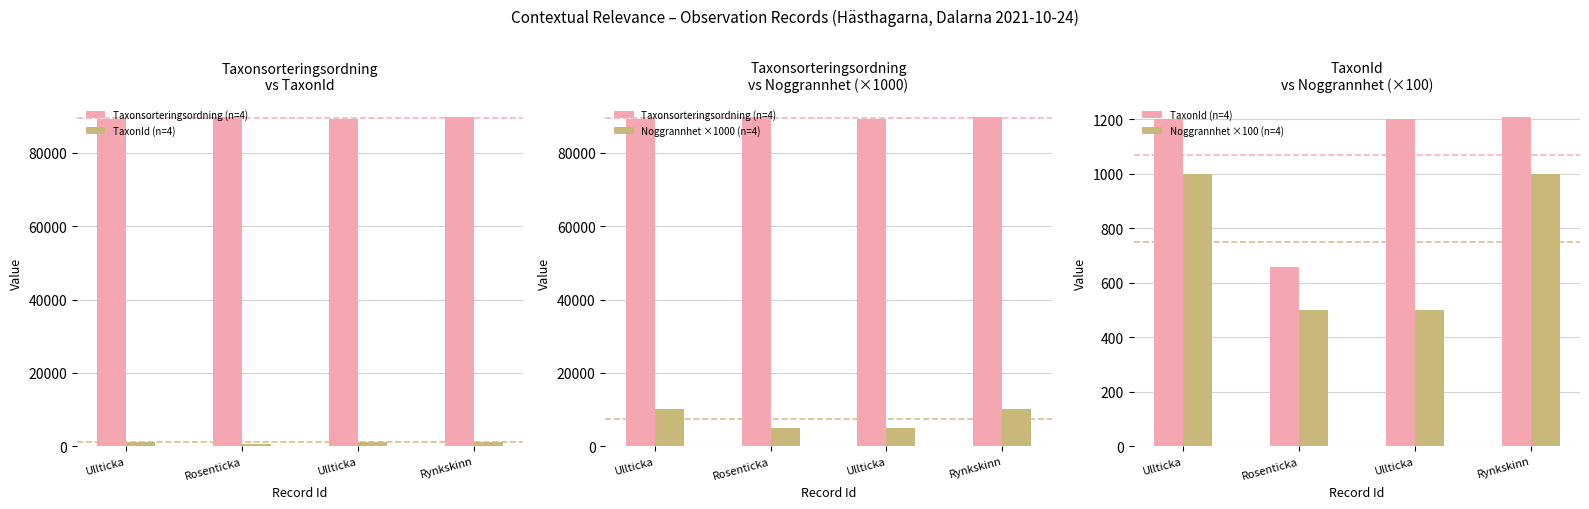

What is the average value of the Taxonsorteringsordning (n=4) series?

89572